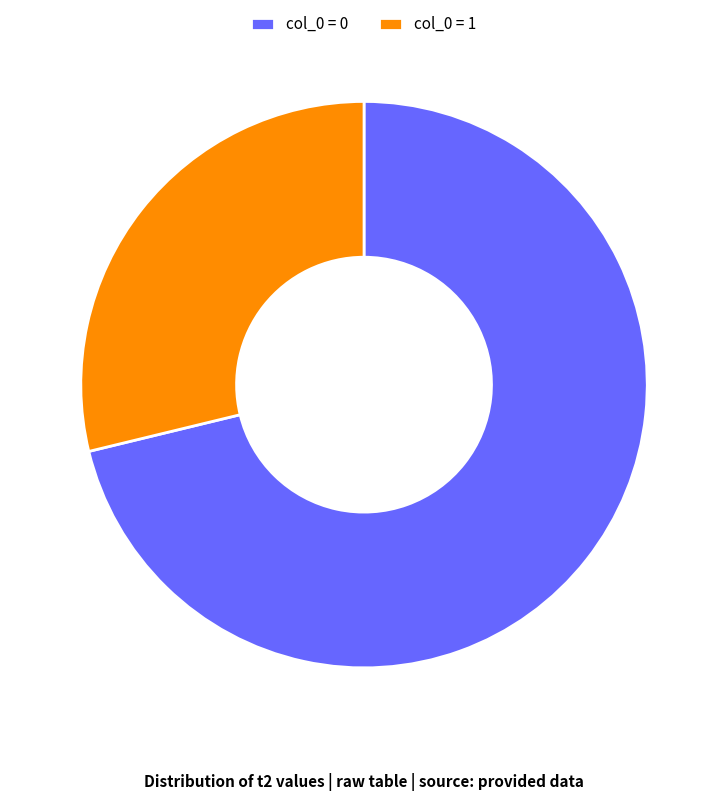

Is there a majority slice in this chart?

Yes